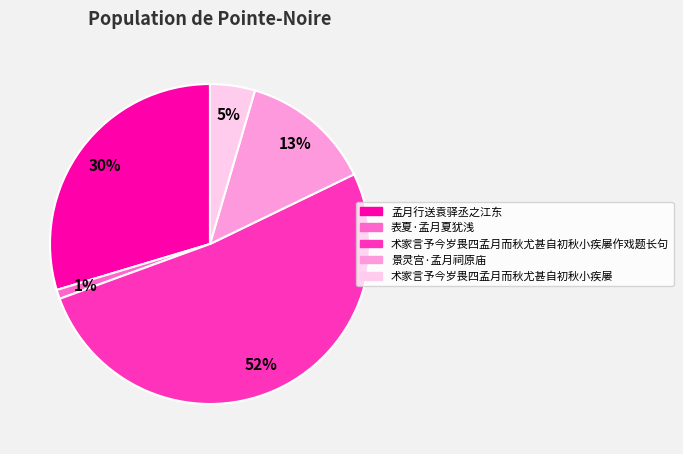

True or false: 孟月行送袁驿丞之江东 accounts for 23% of the total.

False